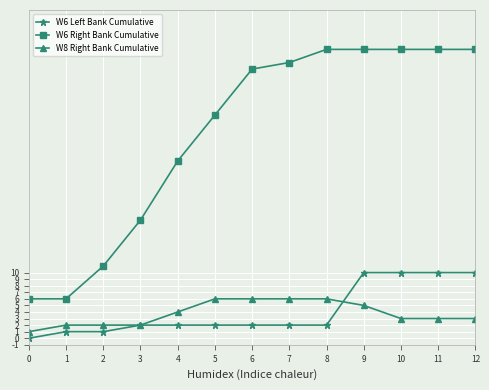

Which series has the largest total across all categories?

W6 Right Bank Cumulative